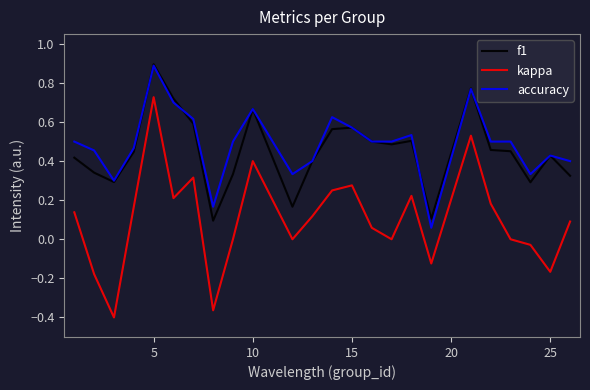

True or false: kappa and accuracy cross at least once.

False